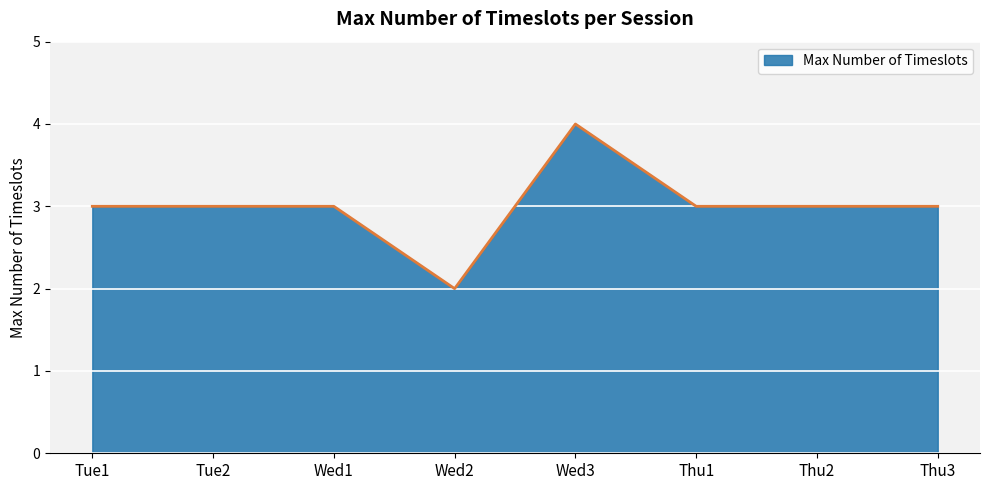

How many lines are shown in the chart?

1